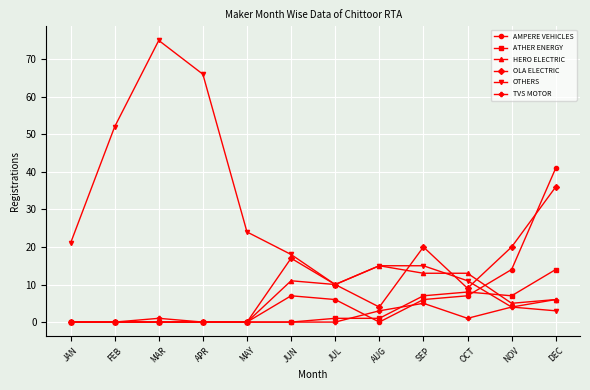

What position from the right is DEC?

1